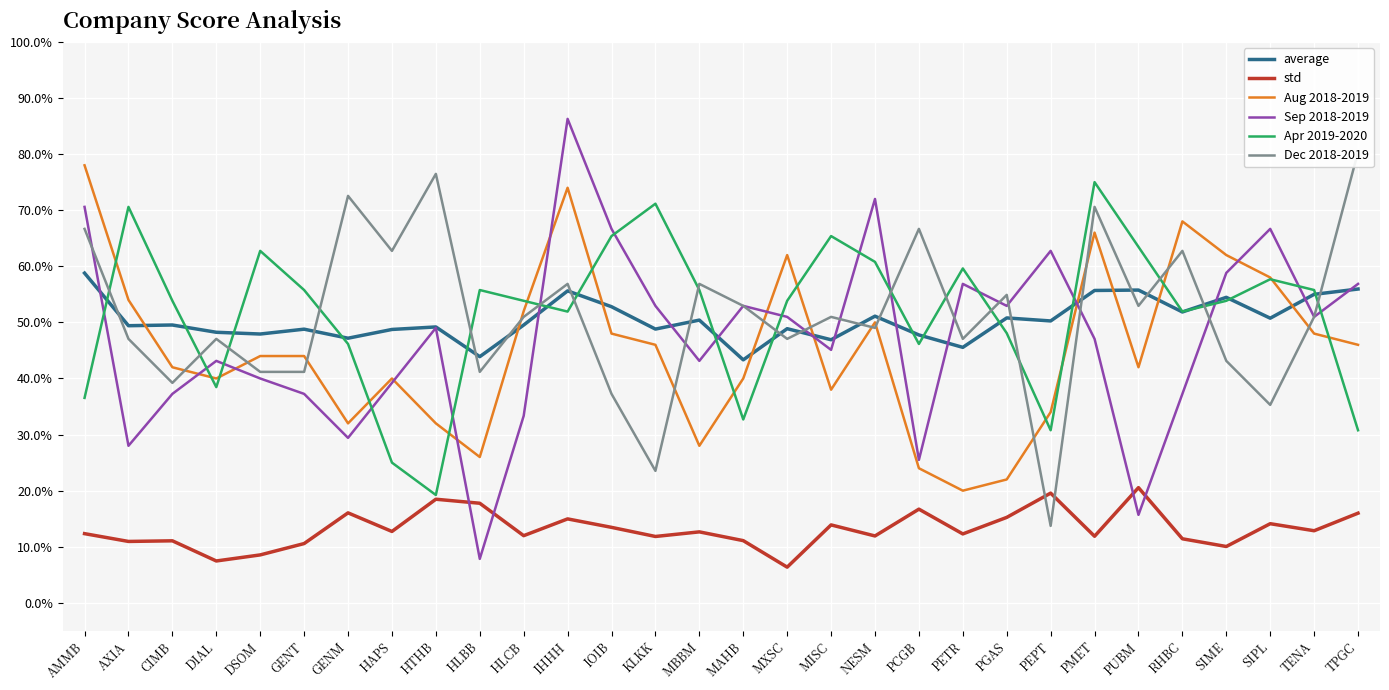

After their last crossing, which series has the higher values: Sep 2018-2019 or Apr 2019-2020?

Sep 2018-2019